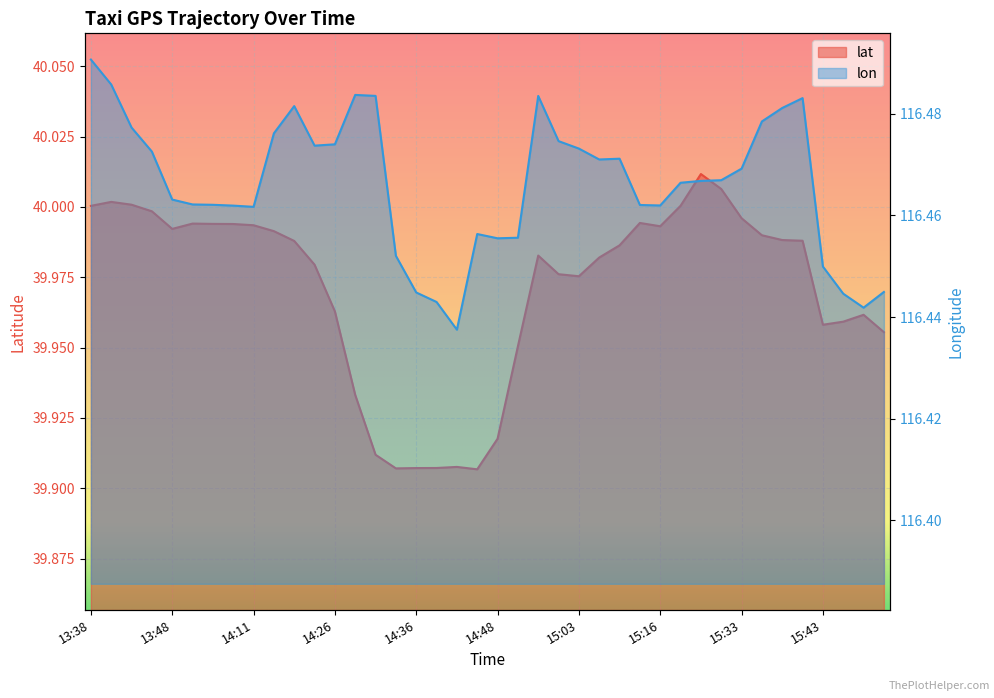

What is the difference between the maximum and minimum values in the lat series?

0.1